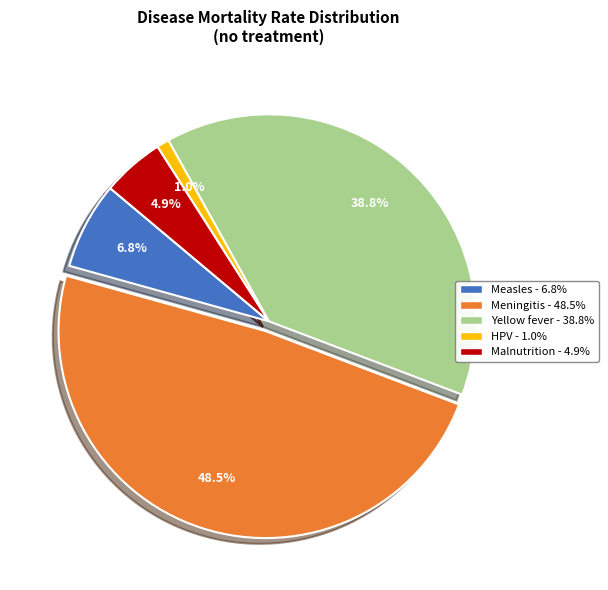

Is there any slice that represents more than half of the pie?

No